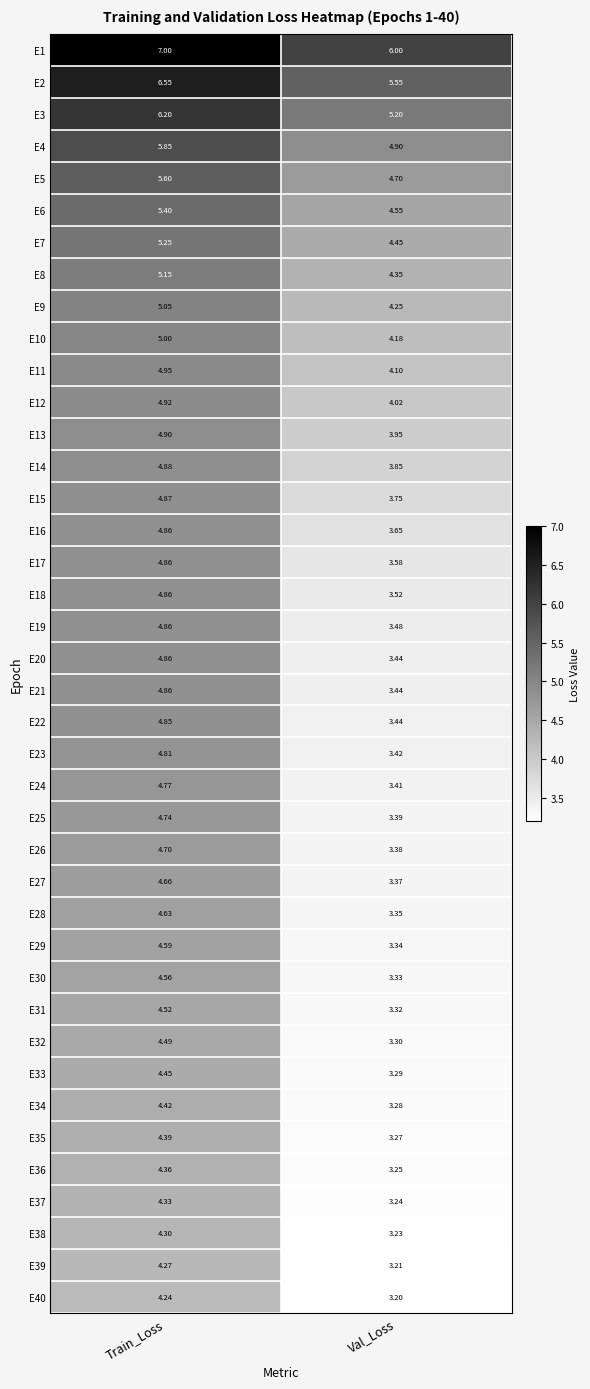

At which category does the chart reach its peak across all series?

Train_Loss